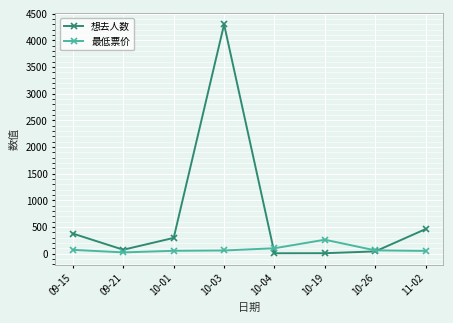

At which label is 想去人数 closest to 2152?

11-02